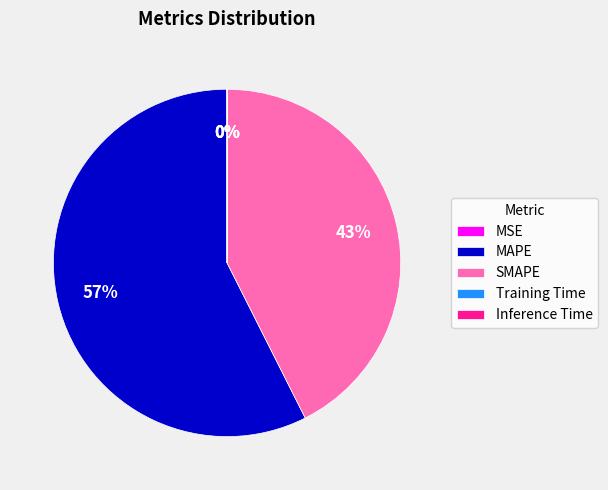

Is it true that SMAPE is 36% of the pie?

False